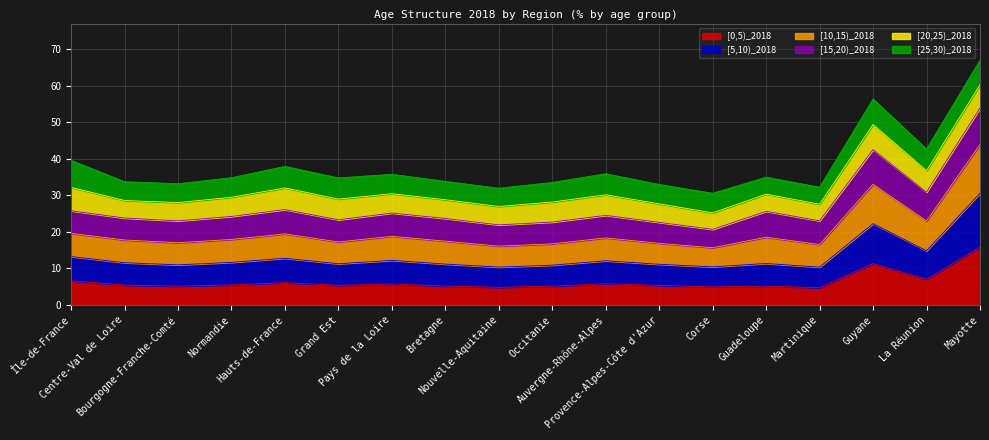

What is the highest value of the [0,5)_2018 series?

15.8